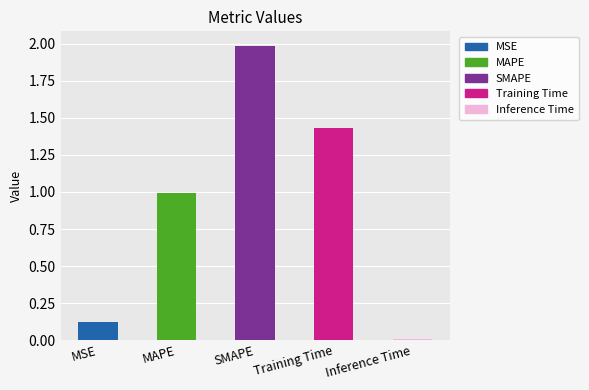

List the labels in order of value, largest first.

SMAPE, Training Time, MAPE, MSE, Inference Time